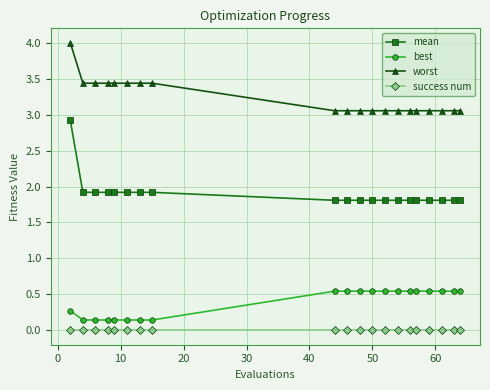

What is the value of the best point at the 1st from the left?

0.3